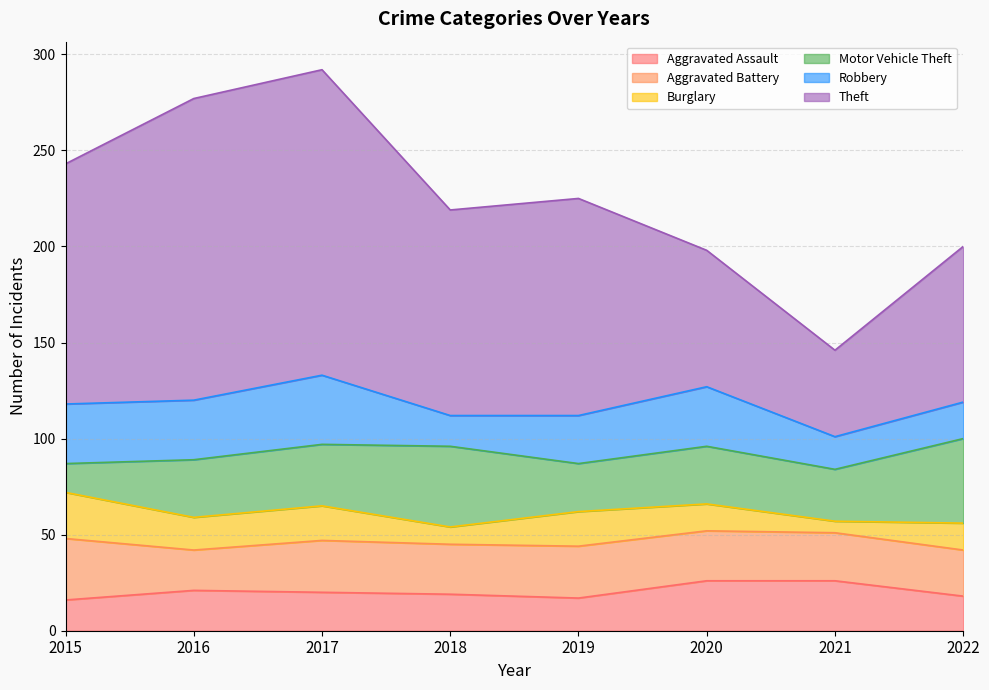

Reading left to right, what are all the values shown in this chart?

Aggravated Assault: 2015=16	2016=21	2017=20	2018=19	2019=17	2020=26	2021=26	2022=18
Aggravated Battery: 2015=32	2016=21	2017=27	2018=26	2019=27	2020=26	2021=25	2022=24
Burglary: 2015=24	2016=17	2017=18	2018=9	2019=18	2020=14	2021=6	2022=14
Motor Vehicle Theft: 2015=15	2016=30	2017=32	2018=42	2019=25	2020=30	2021=27	2022=44
Robbery: 2015=31	2016=31	2017=36	2018=16	2019=25	2020=31	2021=17	2022=19
Theft: 2015=125	2016=157	2017=159	2018=107	2019=113	2020=71	2021=45	2022=81